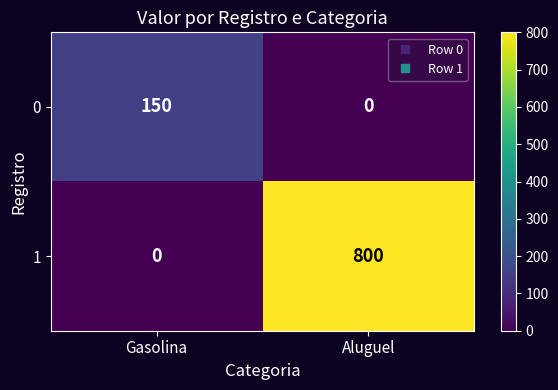

How many series are shown in this chart?

2